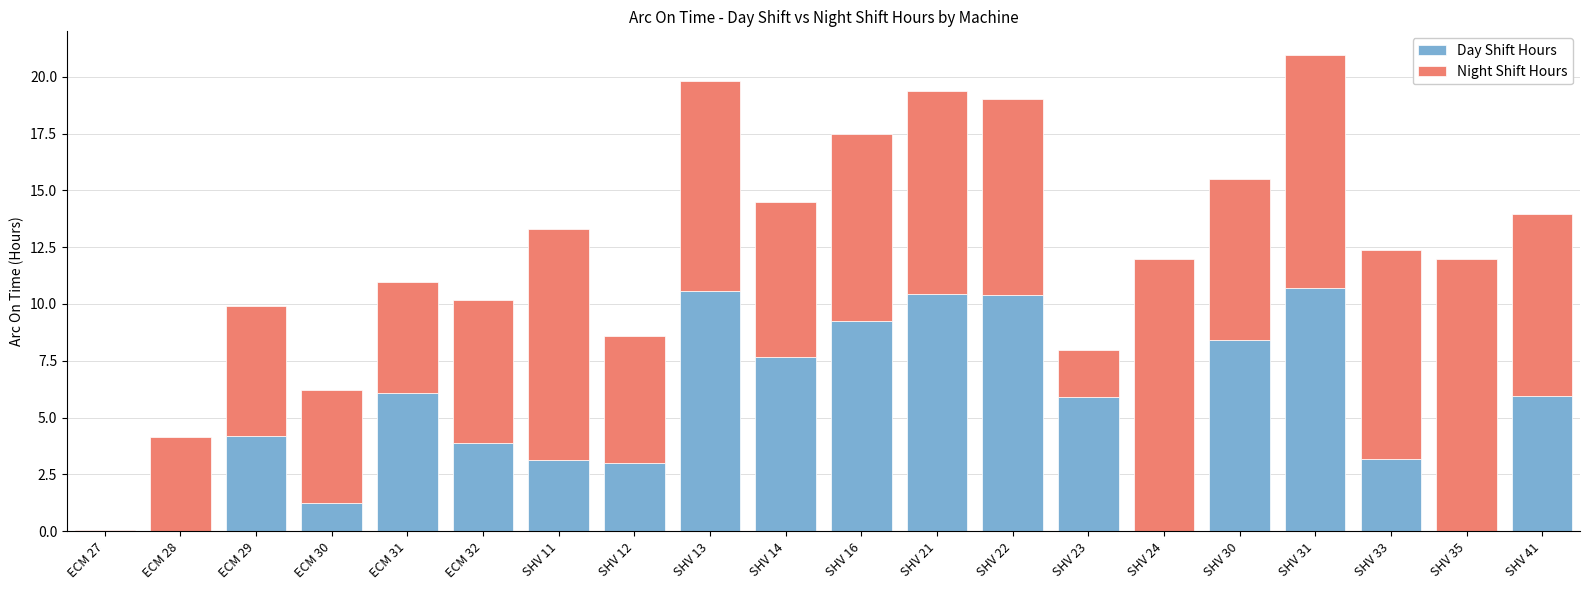

What is the total value across all series at ECM 28?

4.2